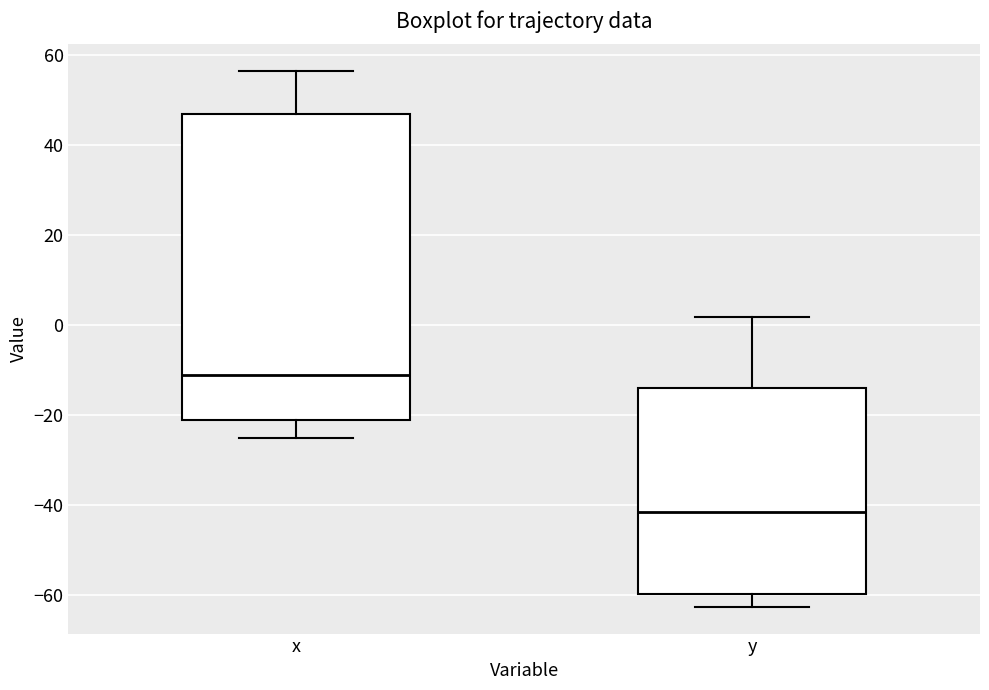

Which box has the highest median line?

x